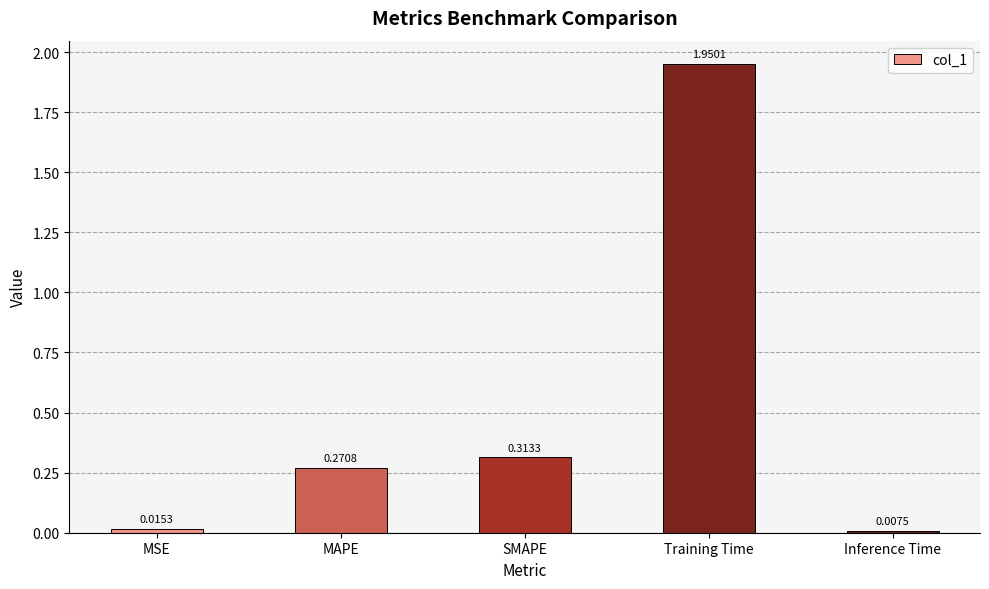

Are the bars horizontal?

No